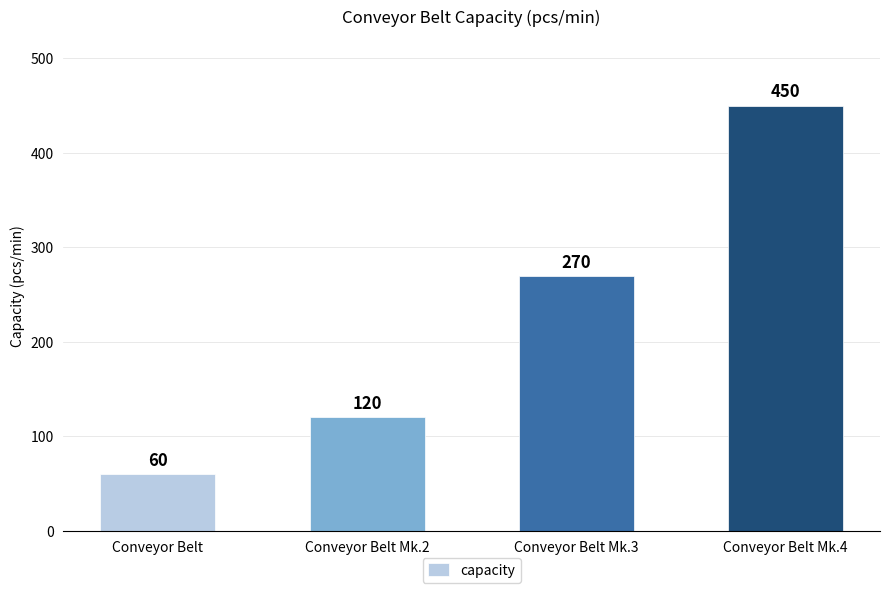

List the labels in order of value, smallest first.

Conveyor Belt, Conveyor Belt Mk.2, Conveyor Belt Mk.3, Conveyor Belt Mk.4